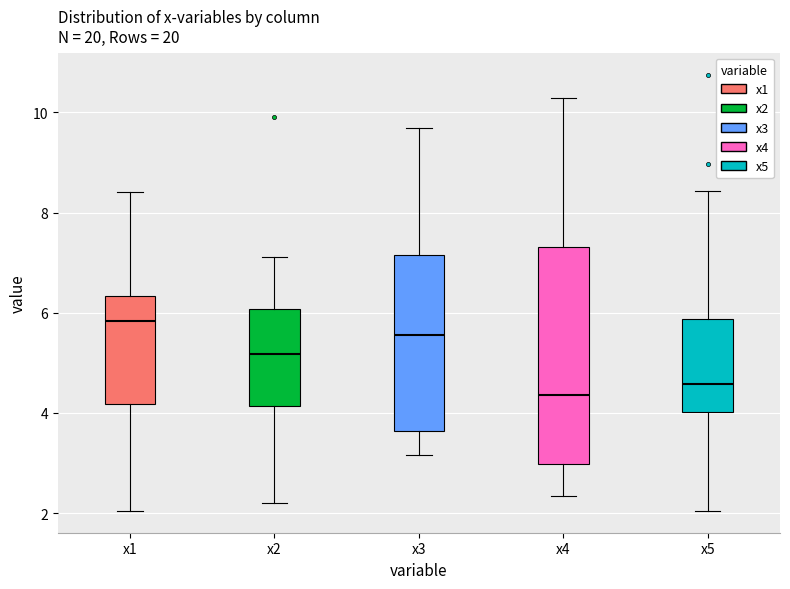

Where does the lower whisker of the box for x2 end on the y-axis? The values are not printed on the chart, so give them approximately, as read against the axis.

2.2